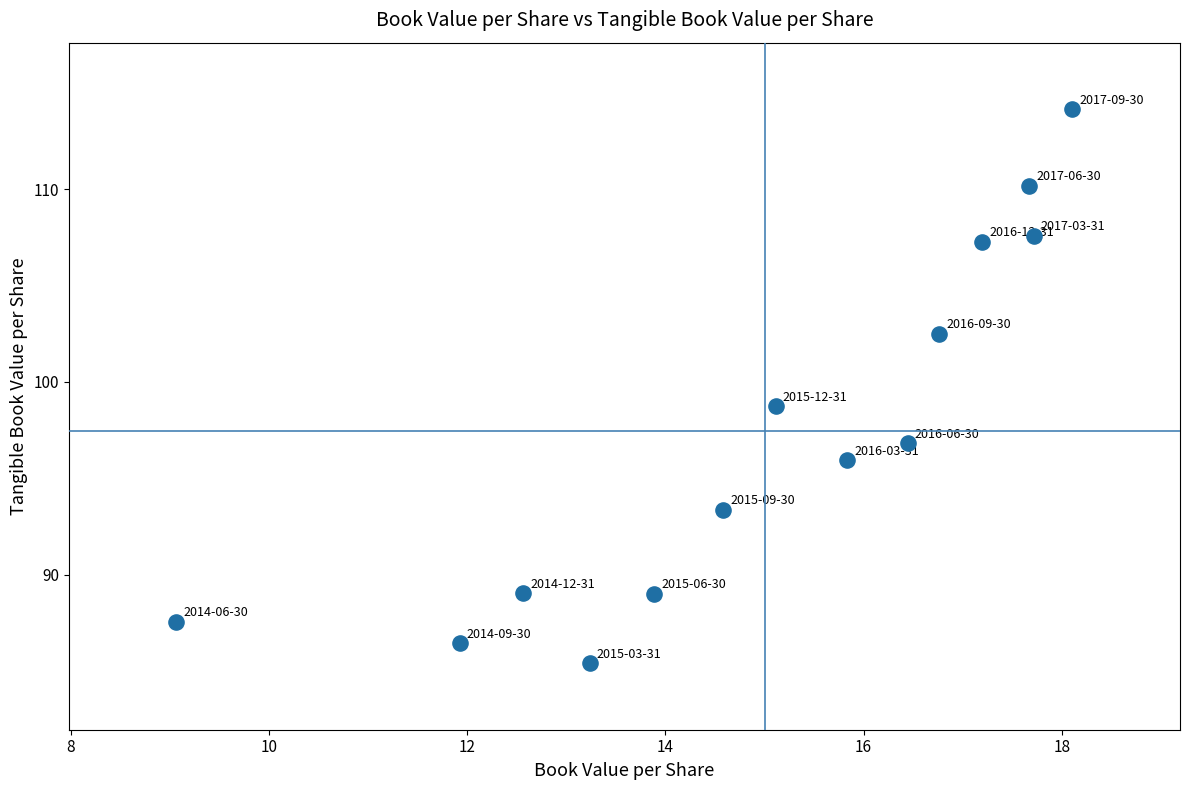

What is the range of Y values (max minus min)?

28.7